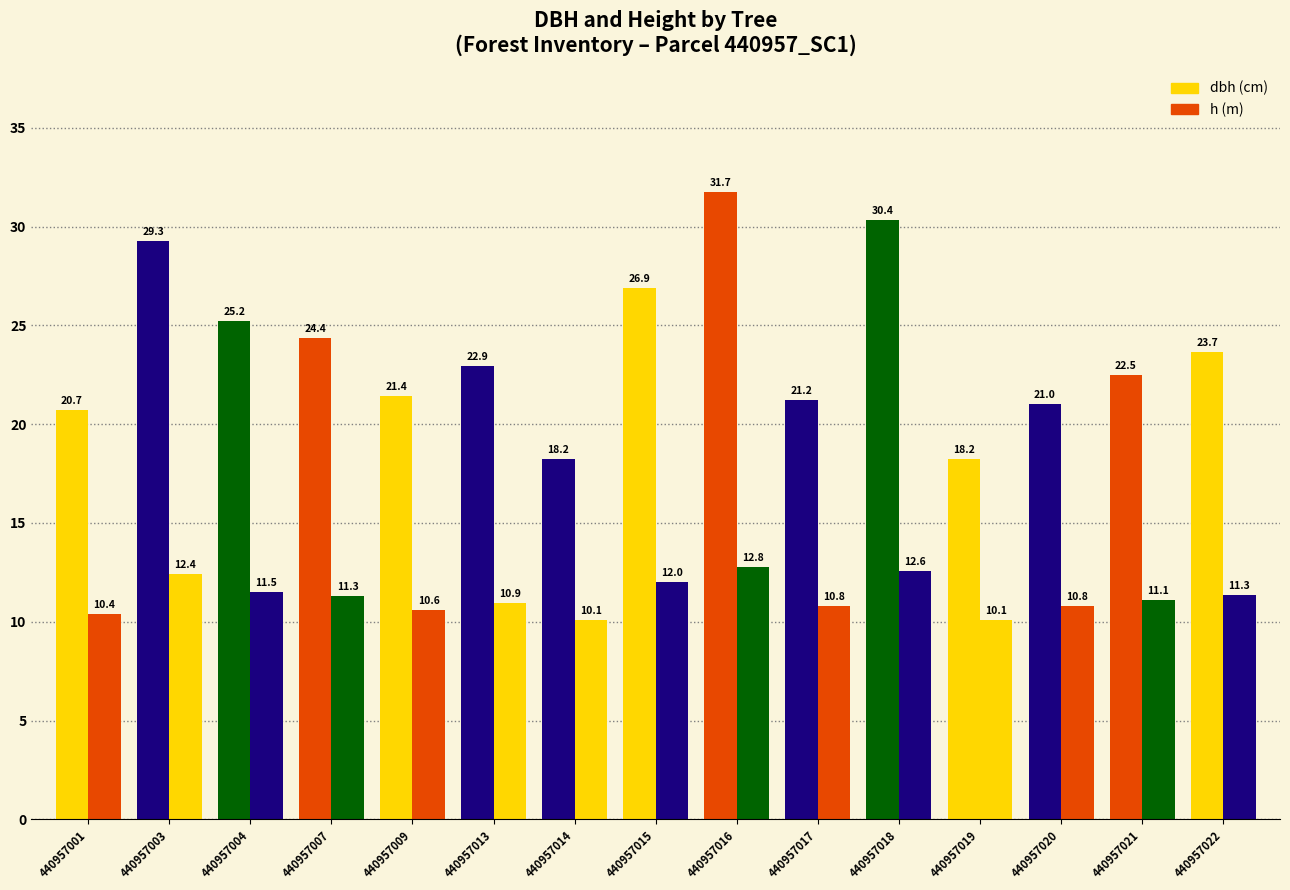

Which category has the highest value across all series?

440957016